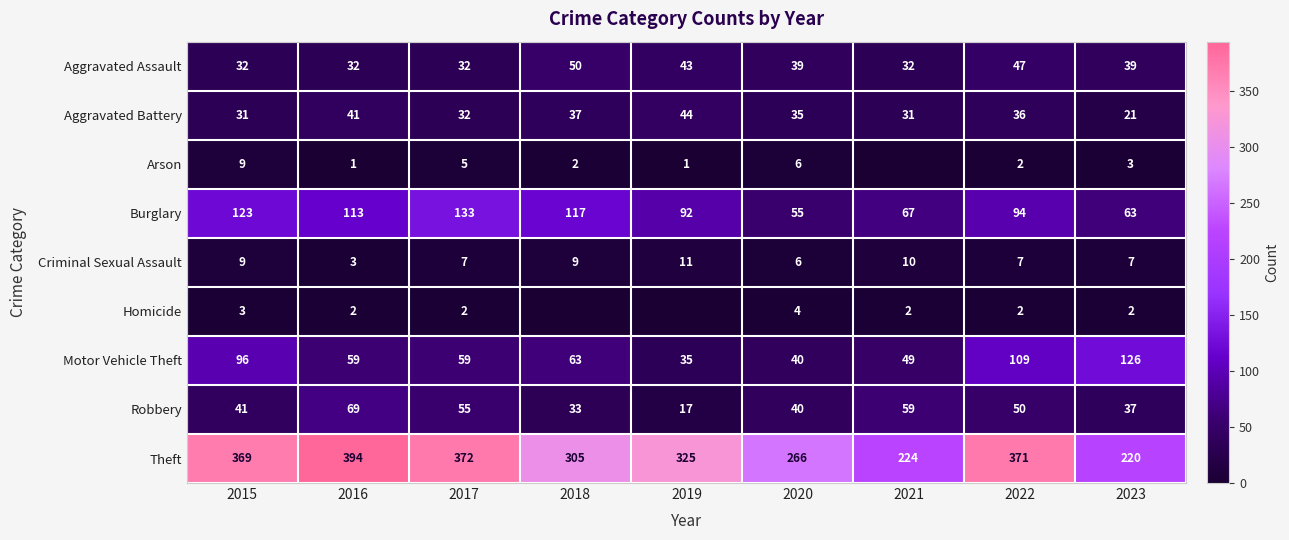

At 2016, list the series in order from largest to smallest.

Theft, Burglary, Robbery, Motor Vehicle Theft, Aggravated Battery, Aggravated Assault, Criminal Sexual Assault, Homicide, Arson